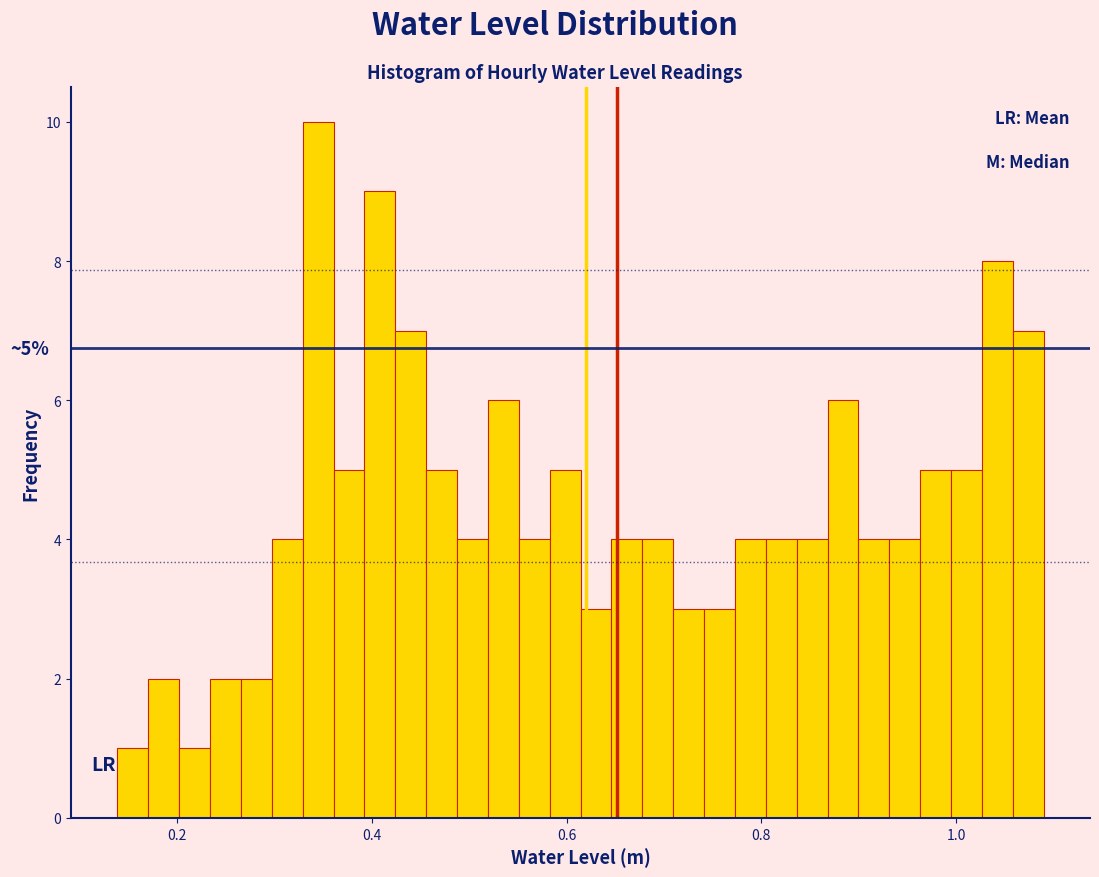

Around what value on the x-axis is the tallest bar? Give the approximate position of its centre, as read against the axis.

0.34